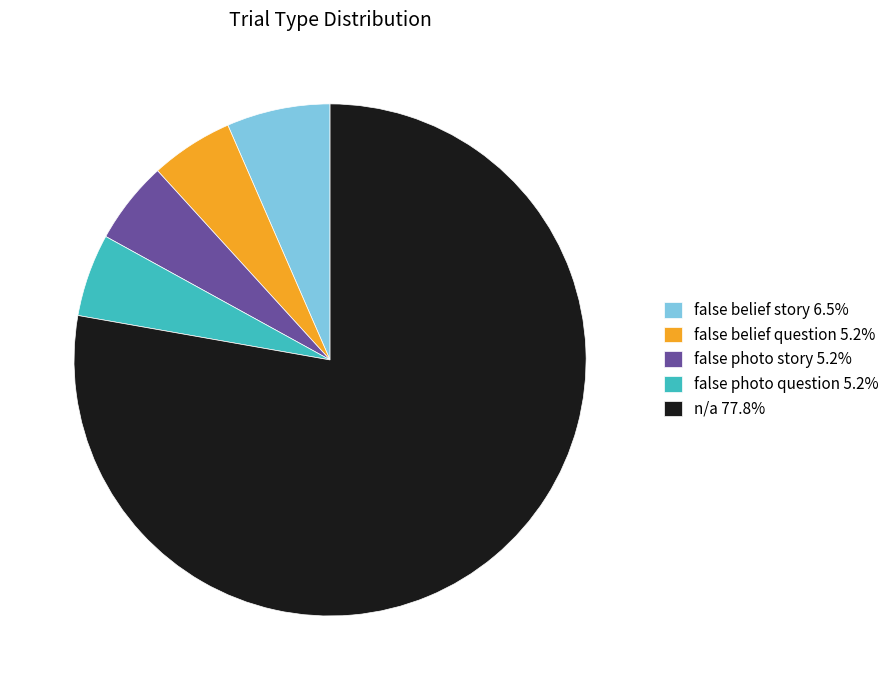

The false photo question slice represents 13% of the pie. True or false?

False